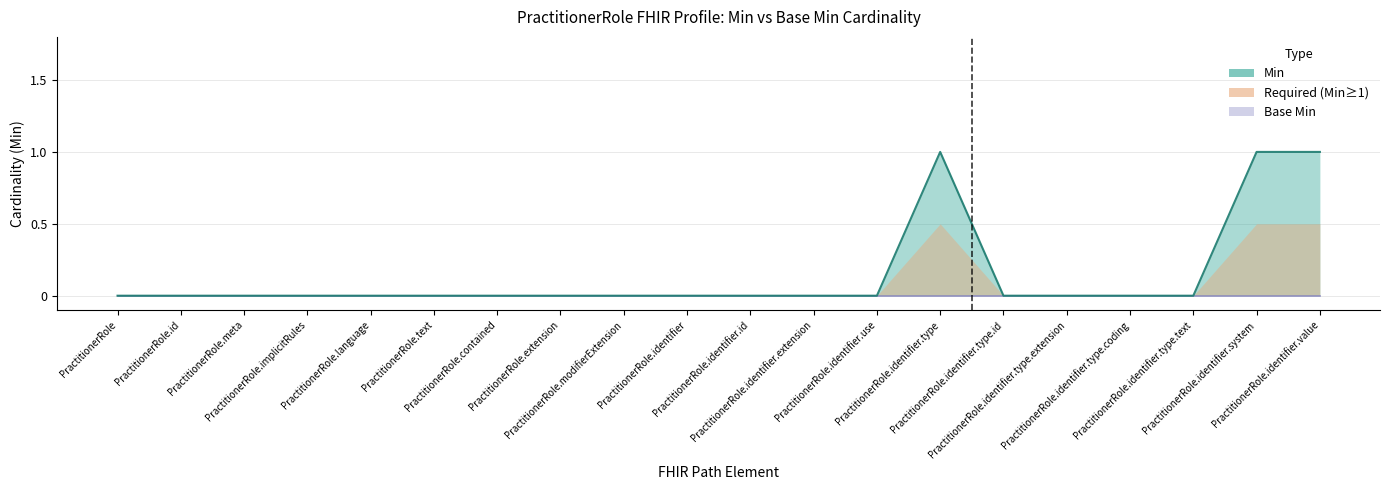

The chart shows a value of 0 at PractitionerRole.identifier.type.coding. True or false?

True